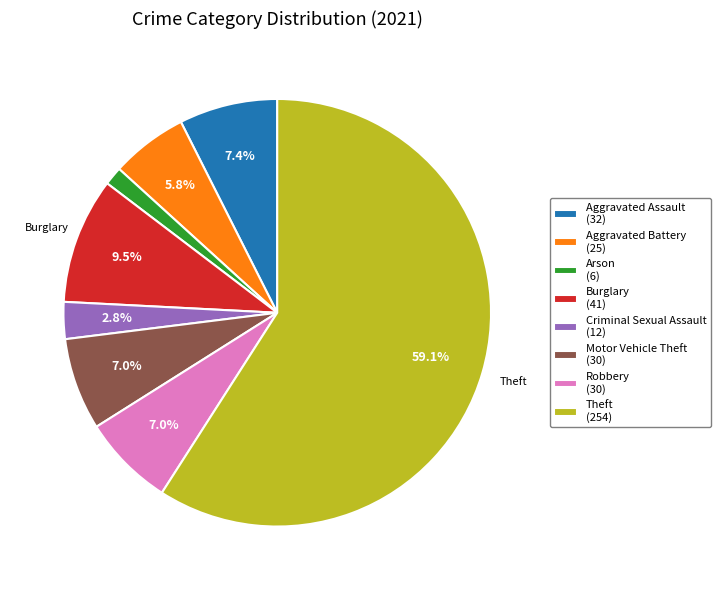

Is Aggravated Assault the majority of the pie?

No